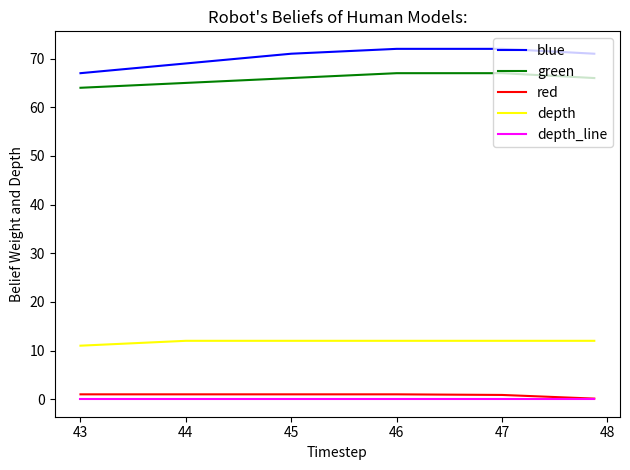

True or false: green and depth intersect in this chart.

False